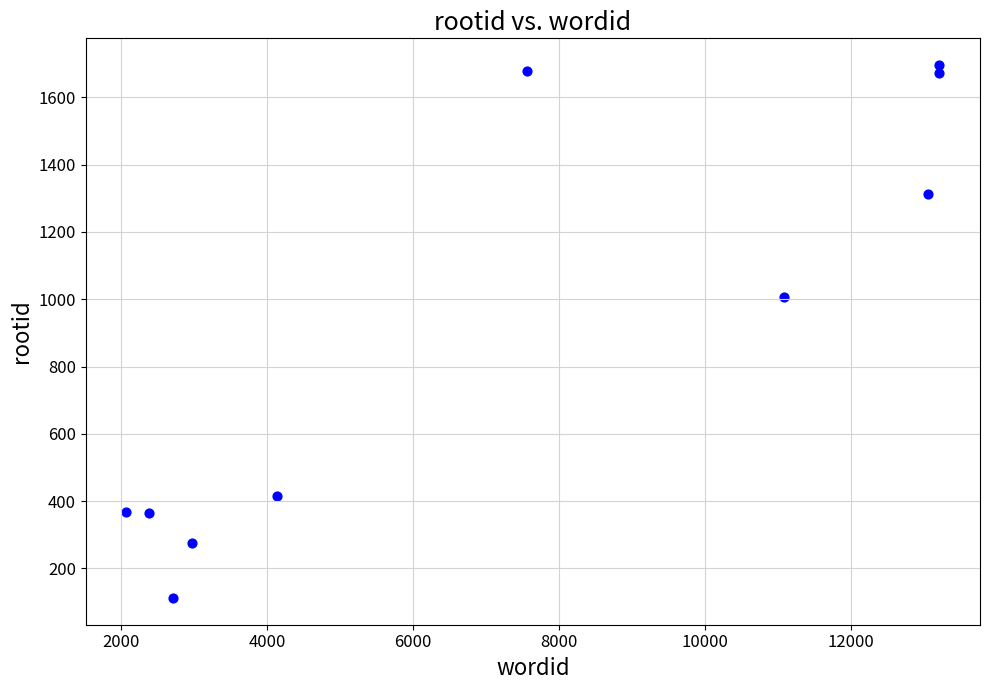

What Y value in the scatter plot is closest to 904?

1008